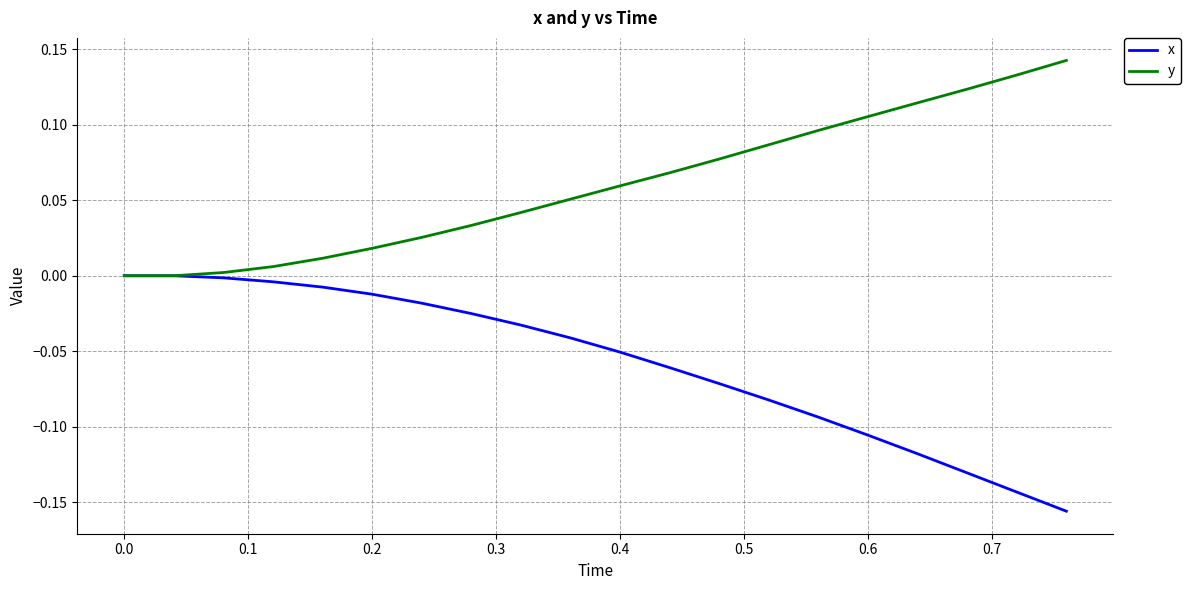

Which series has the largest total across all categories?

y